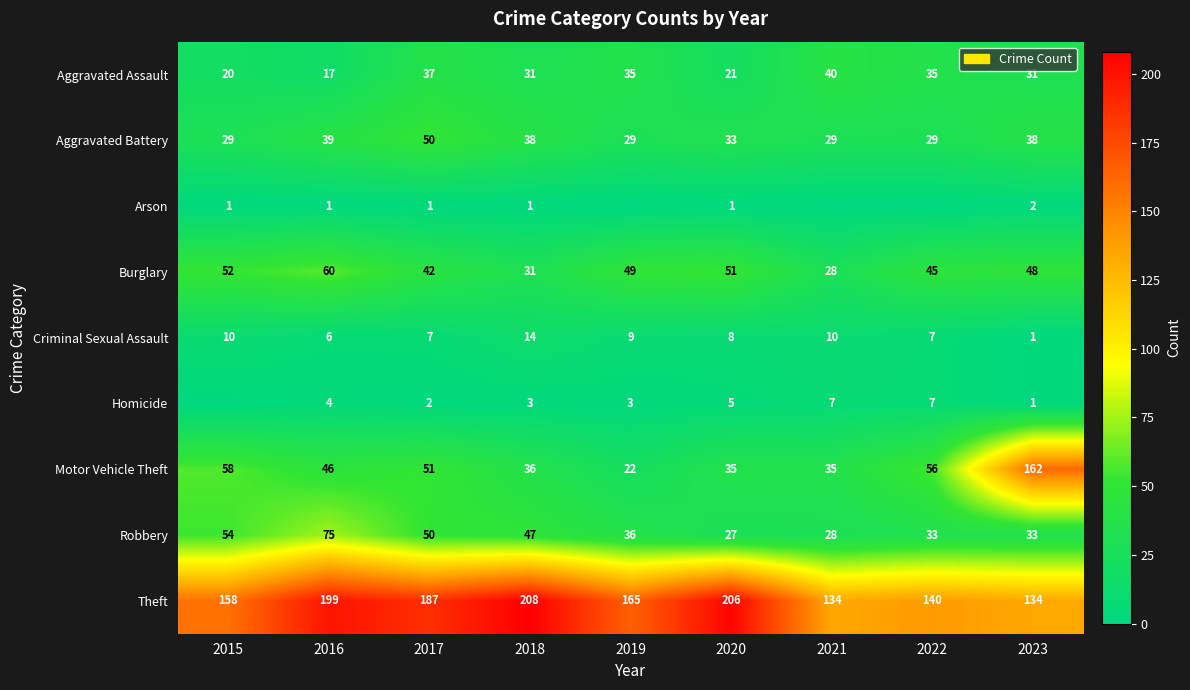

What is the difference between the highest and lowest values at 2018?

207